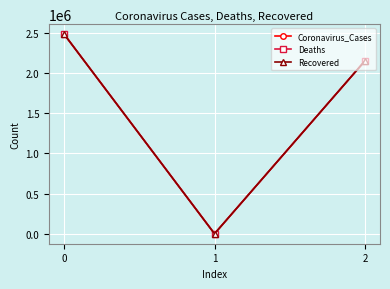

At which category does the chart reach its minimum across all series?

1